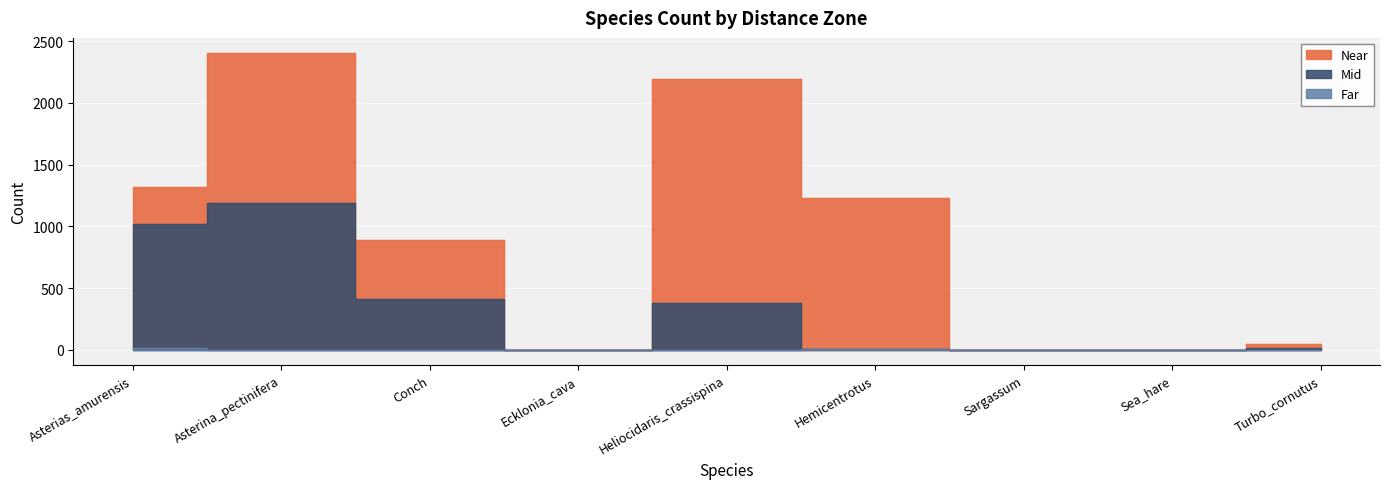

Which series has the largest total across all categories?

Near